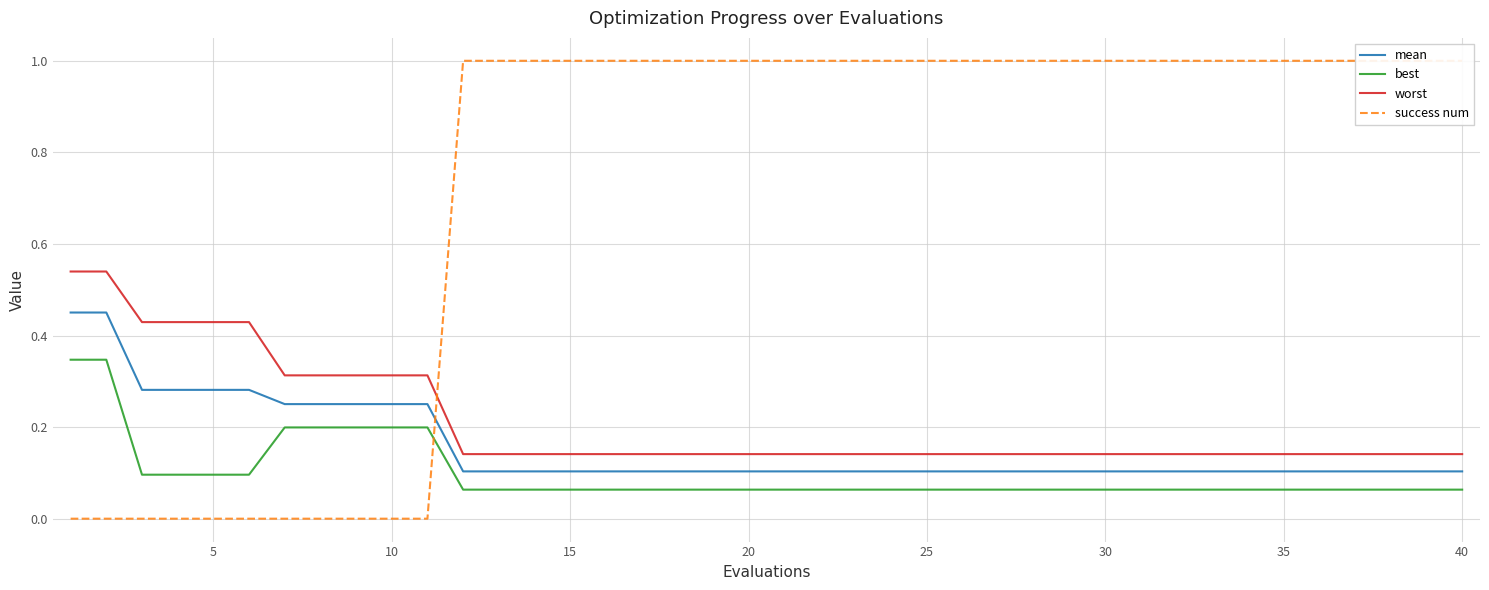

Which series ends up on top after the final intersection of success num and mean?

success num